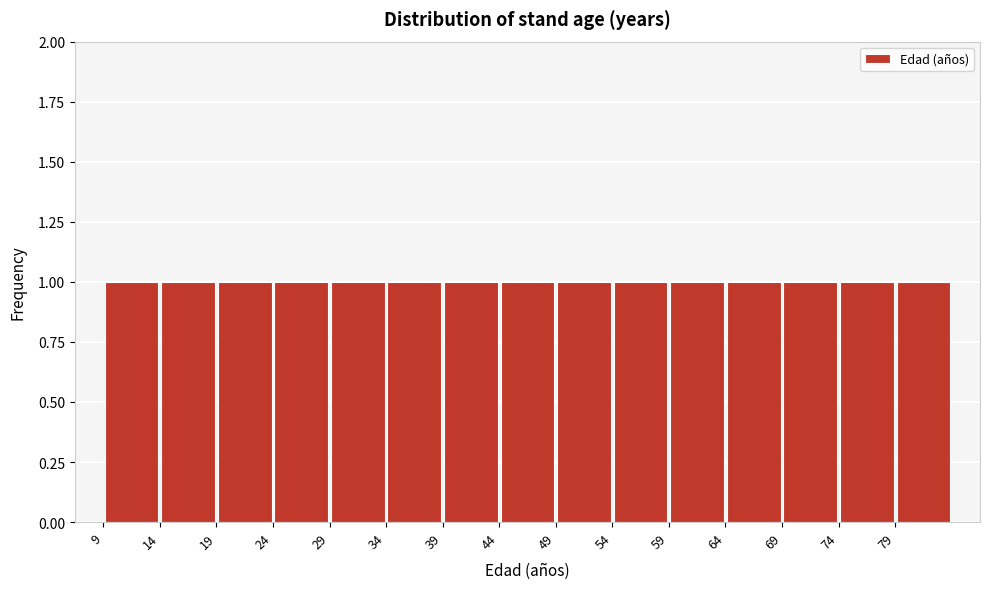

Reading left to right, list every bar in this chart as the range it spans on the x-axis followed by its height. The values are not printed on the chart, so give them approximately, as read against the axis.

9.5 to 14.5: 1
14.5 to 19.5: 1
19.5 to 24.5: 1
24.5 to 29.5: 1
29.5 to 34.5: 1
34.5 to 39.5: 1
39.5 to 44.5: 1
44.5 to 49.5: 1
49.5 to 54.5: 1
54.5 to 59.5: 1
59.5 to 64.5: 1
64.5 to 69.5: 1
69.5 to 74.5: 1
74.5 to 79.5: 1
79.5 to 84.5: 1